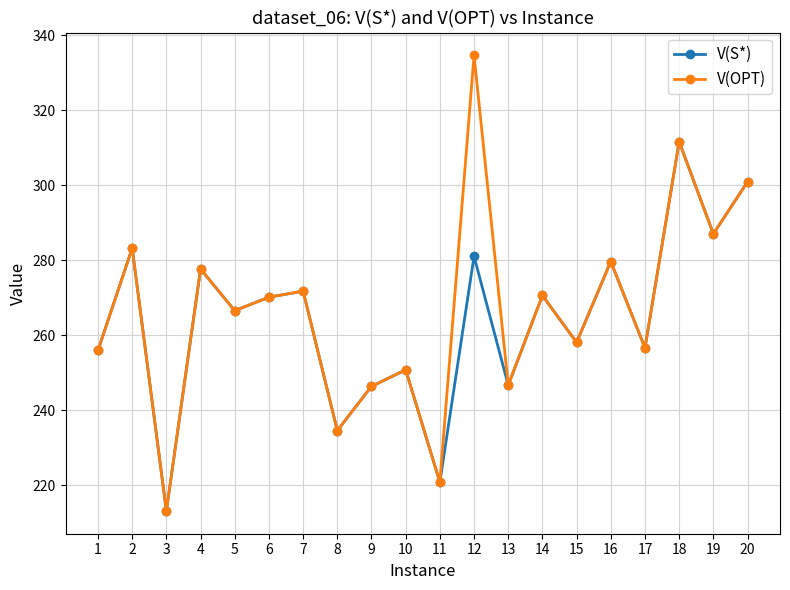

True or false: V(OPT) has more than 1 points higher than both neighbors.

True